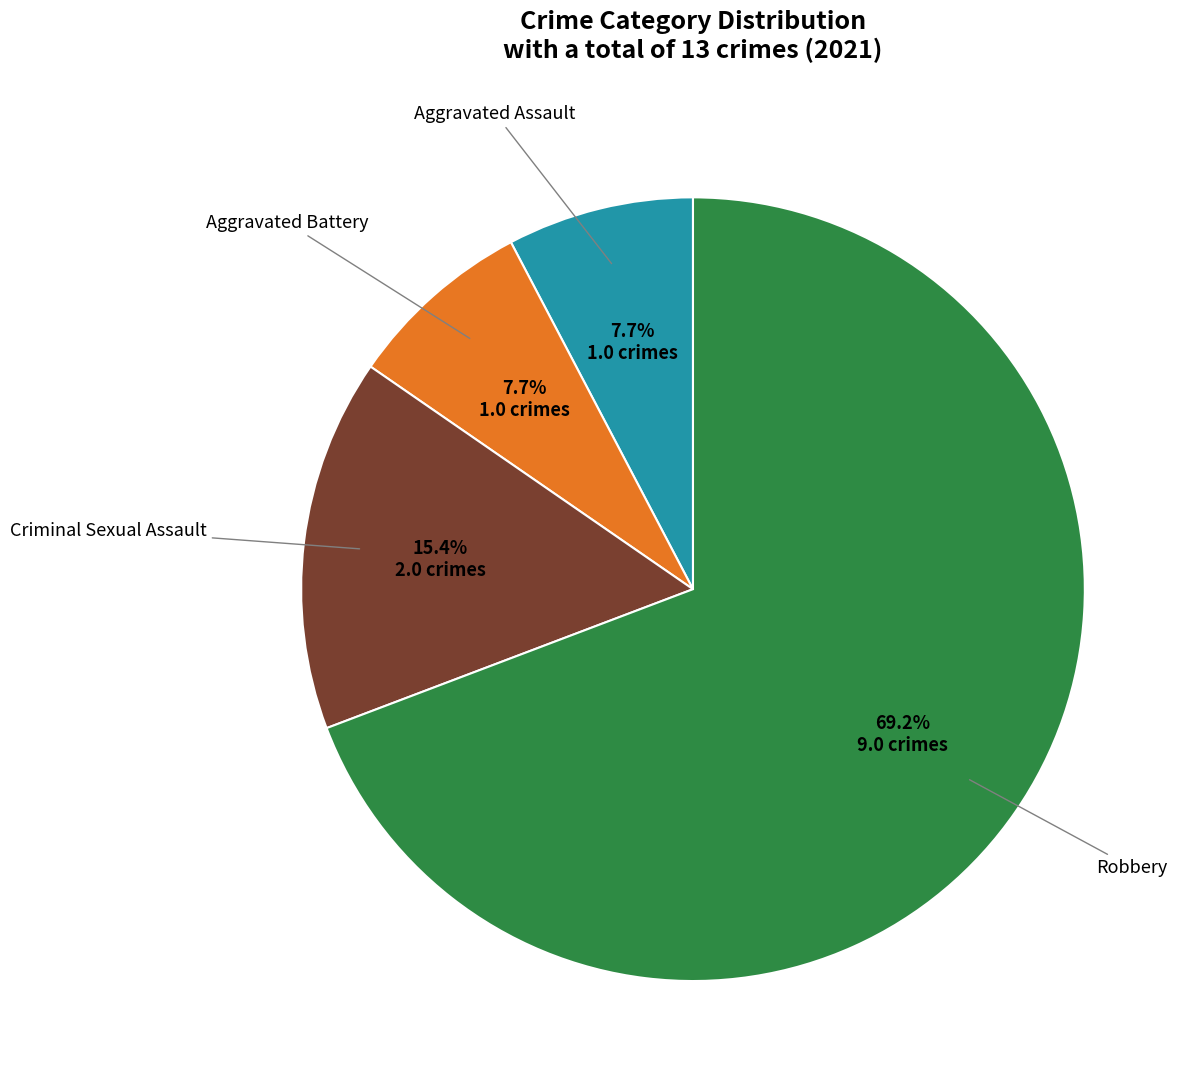

What percentage do Aggravated Assault and Criminal Sexual Assault together represent?

23.1%